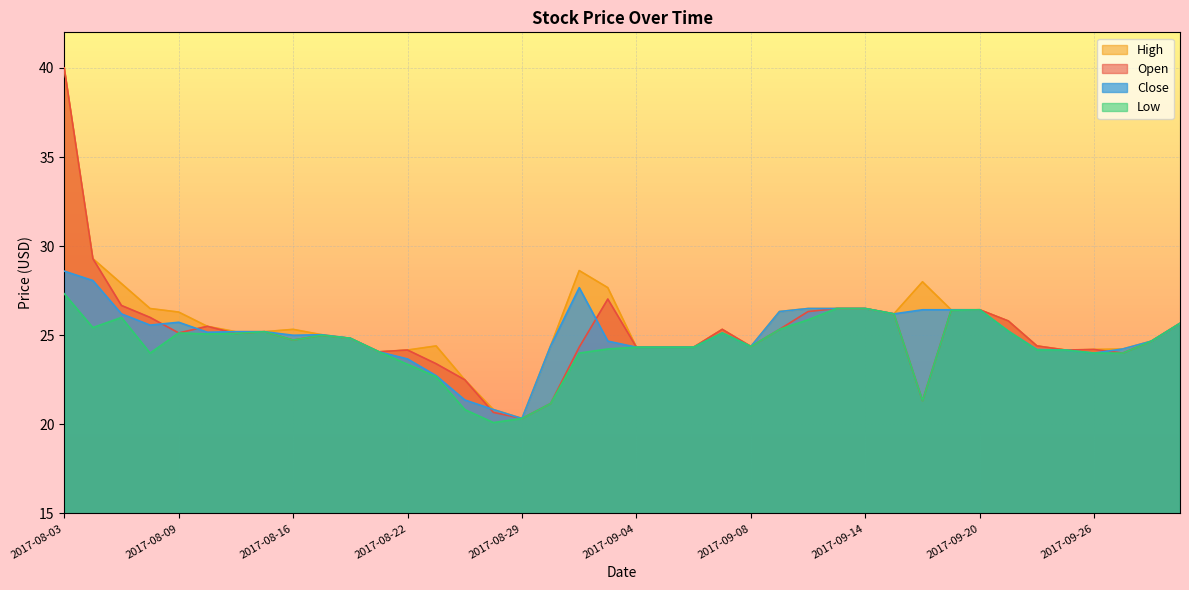

Count the number of data series in this chart.

4